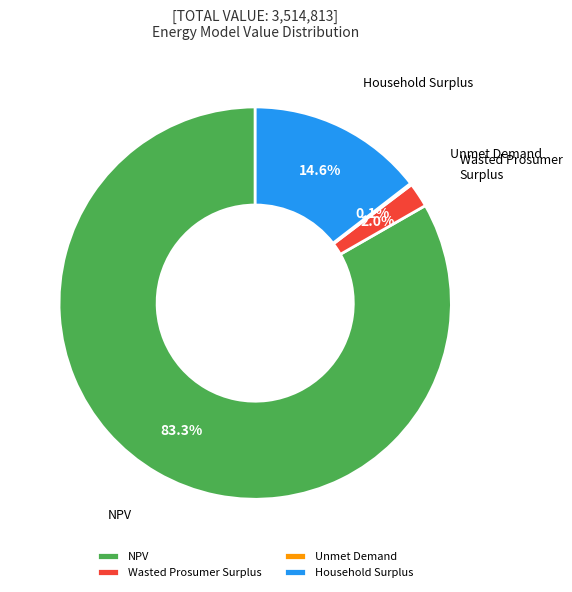

To the nearest percent, what percentage of the pie is NPV?

83%